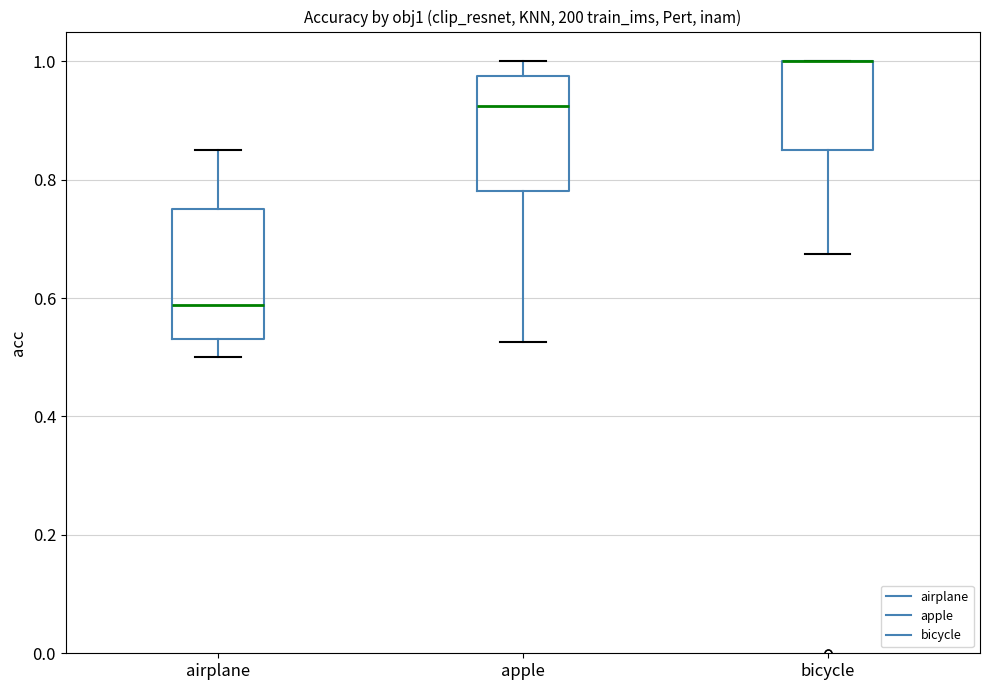

Which box is the tallest, from its lower edge to its upper edge?

airplane